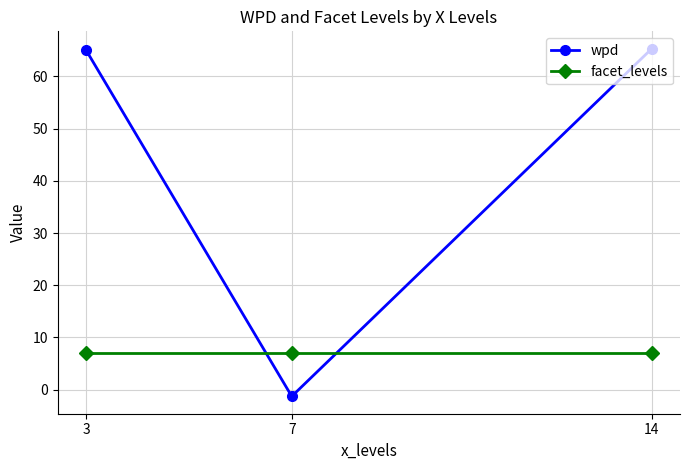

Is it true that facet_levels equals 9.2 at 3?

False